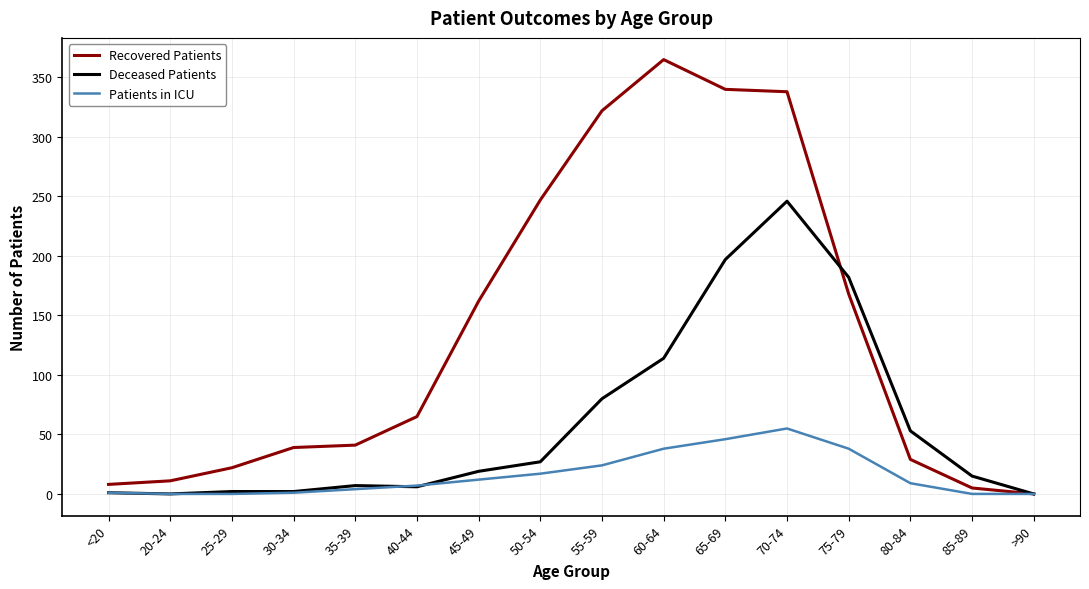

Is it true that Patients in ICU equals -34 at 20-24?

False